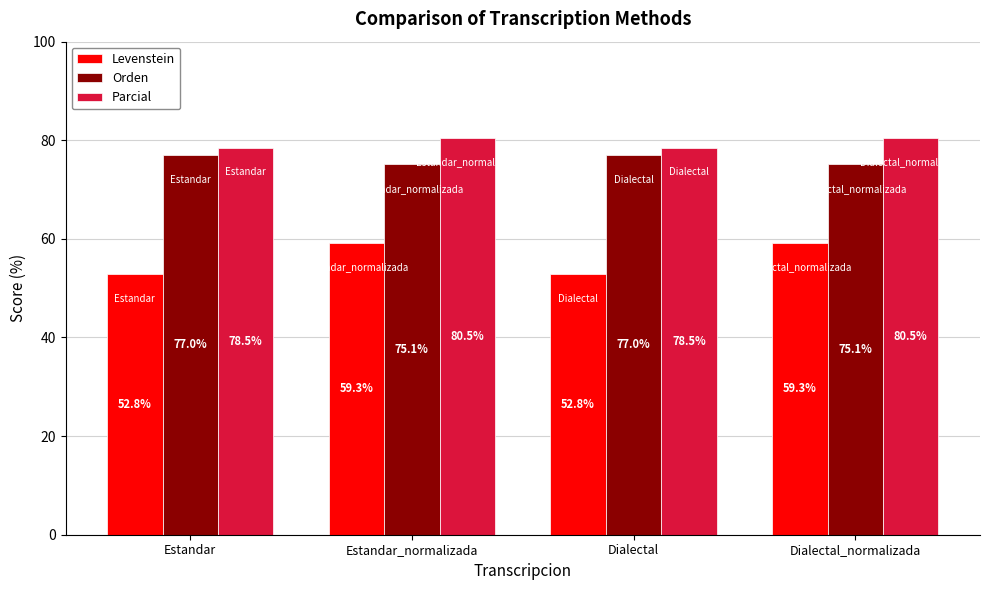

Reading left to right, extract all data points from this chart.

Levenstein: 52.8	59.3	52.8	59.3
Orden: 77.0	75.1	77.0	75.1
Parcial: 78.5	80.5	78.5	80.5